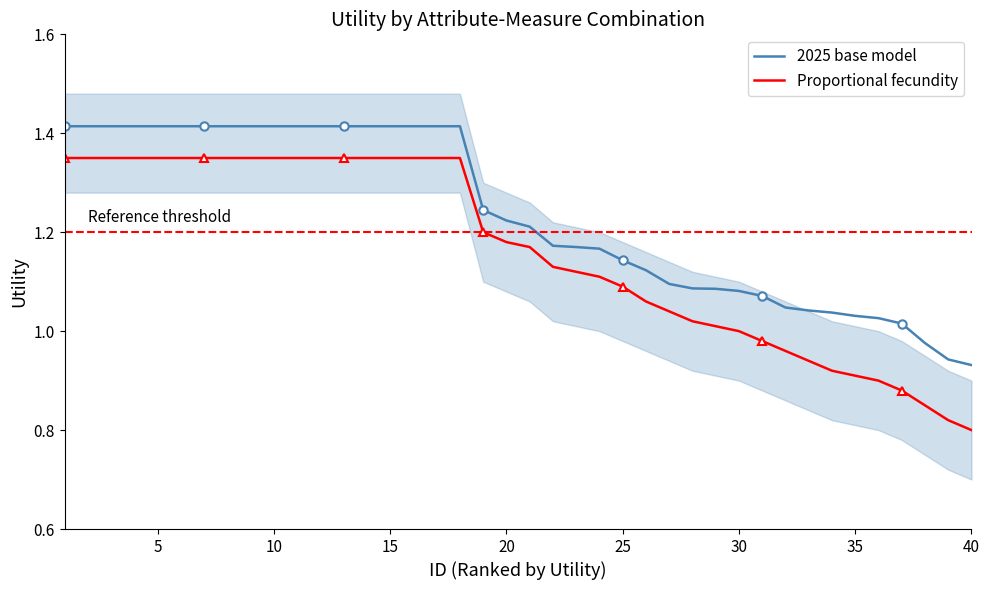

True or false: 2025 base model and Proportional fecundity cross at least once.

False